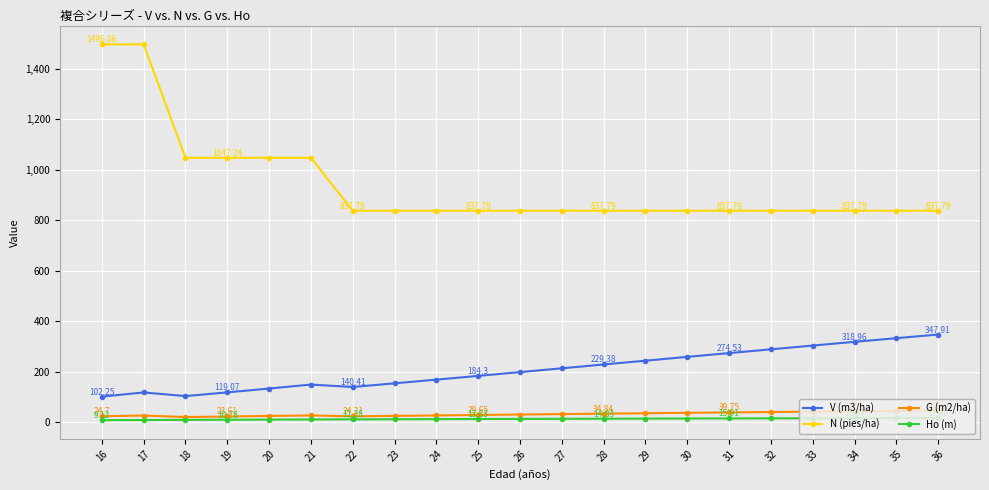

Where does the Ho (m) series first go above 14?

26